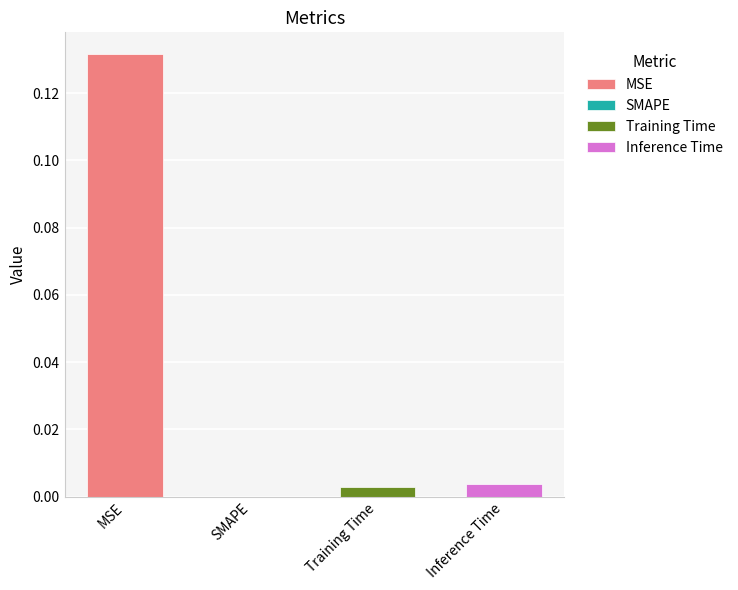

How many bars are there in total?

4